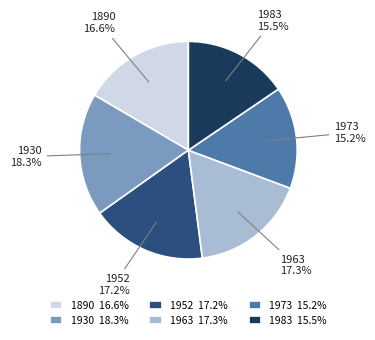

How many segments does this pie chart have?

6